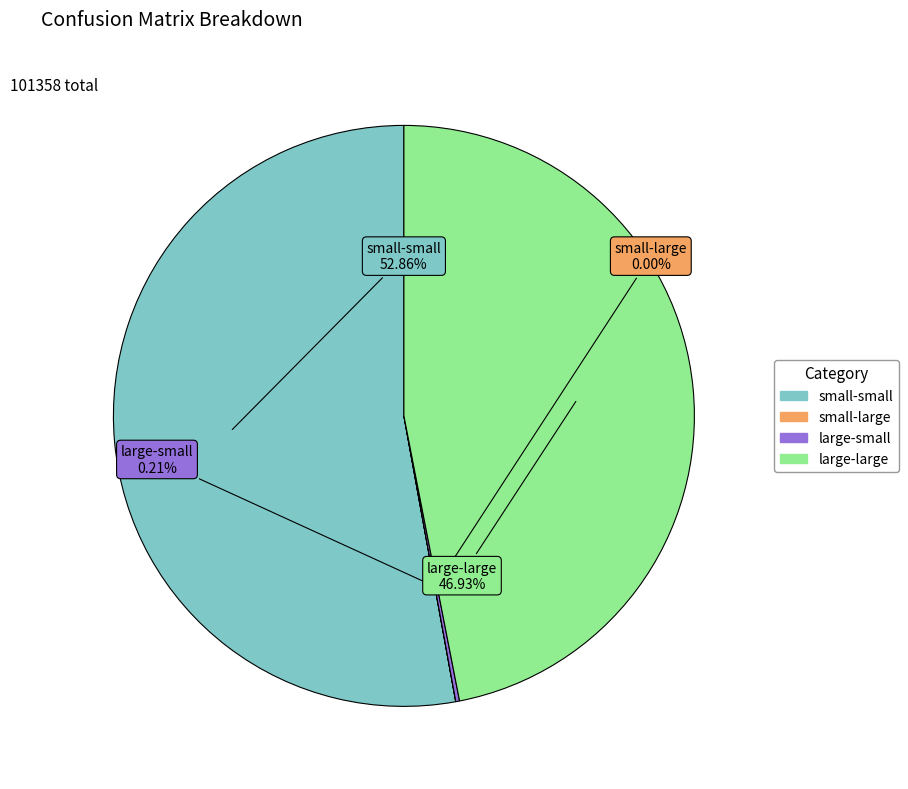

Which category has the biggest portion of the pie?

small-small